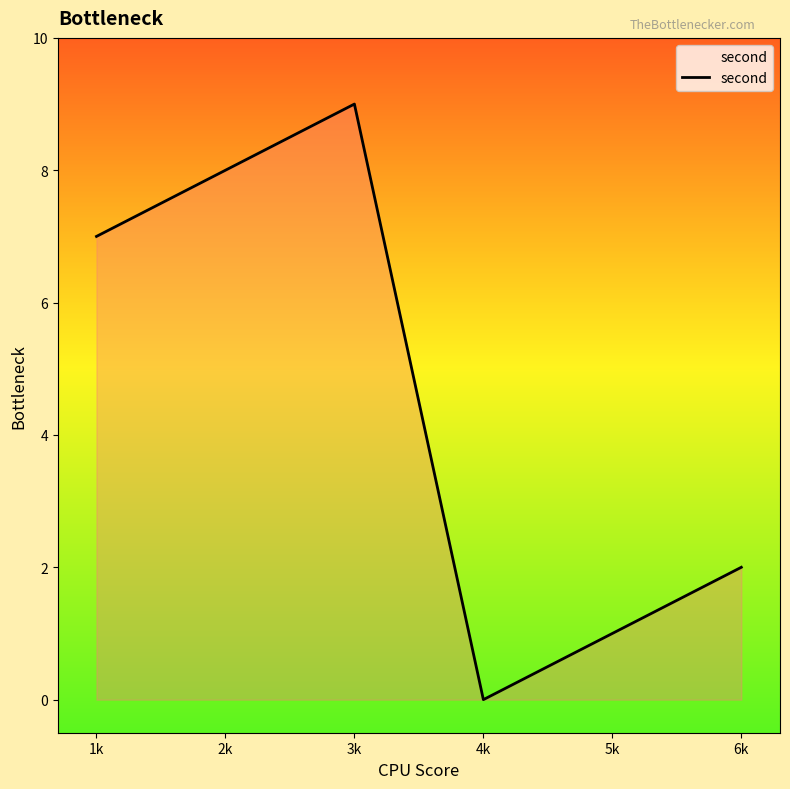

What position from the left is 3k?

3